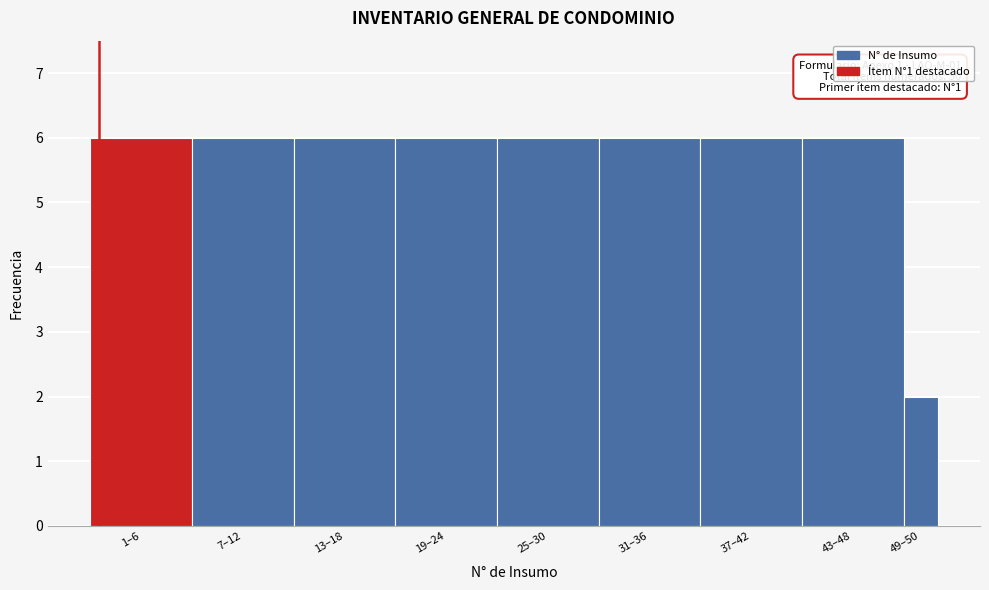

Reading left to right, extract all data points from this chart.

6	6	6	6	6	6	6	6	2